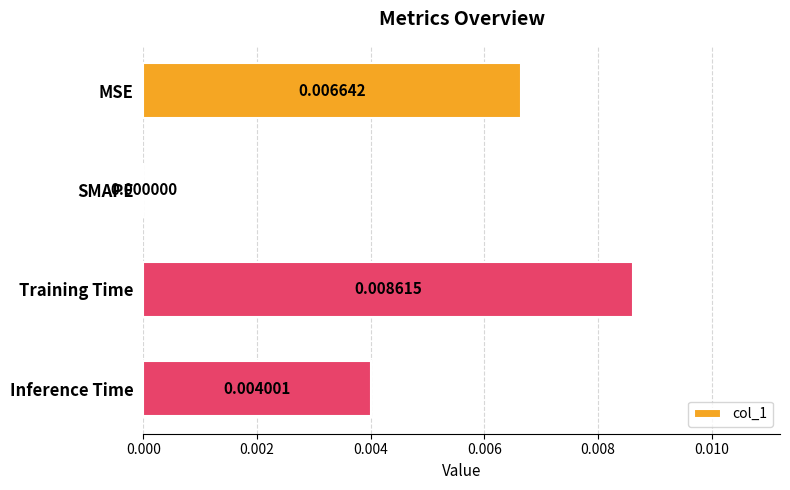

Between Inference Time and Training Time, which is larger?

Training Time